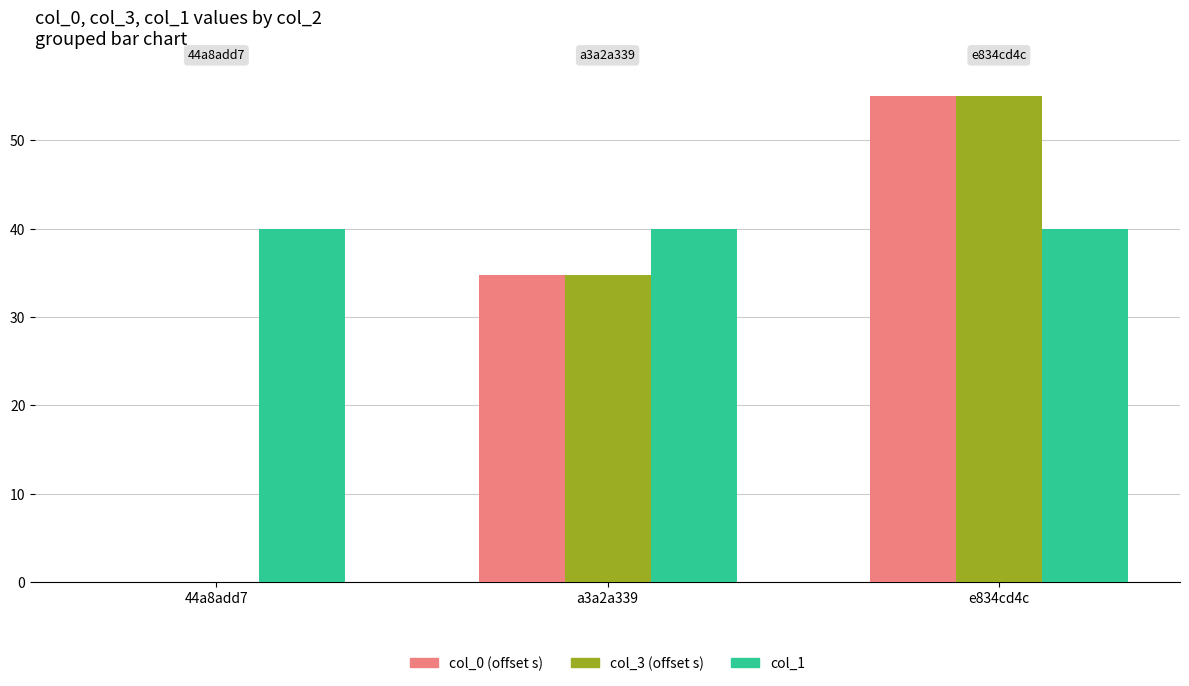

True or false: col_1 has a value of 40.0 at a3a2a339.

True